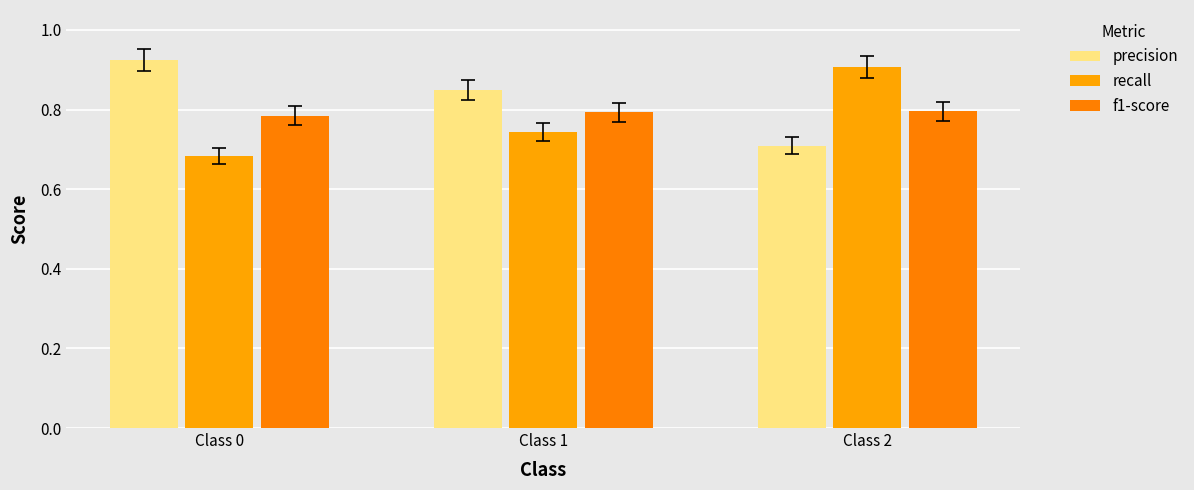

What is the difference between the highest and lowest values at Class 1?

0.1